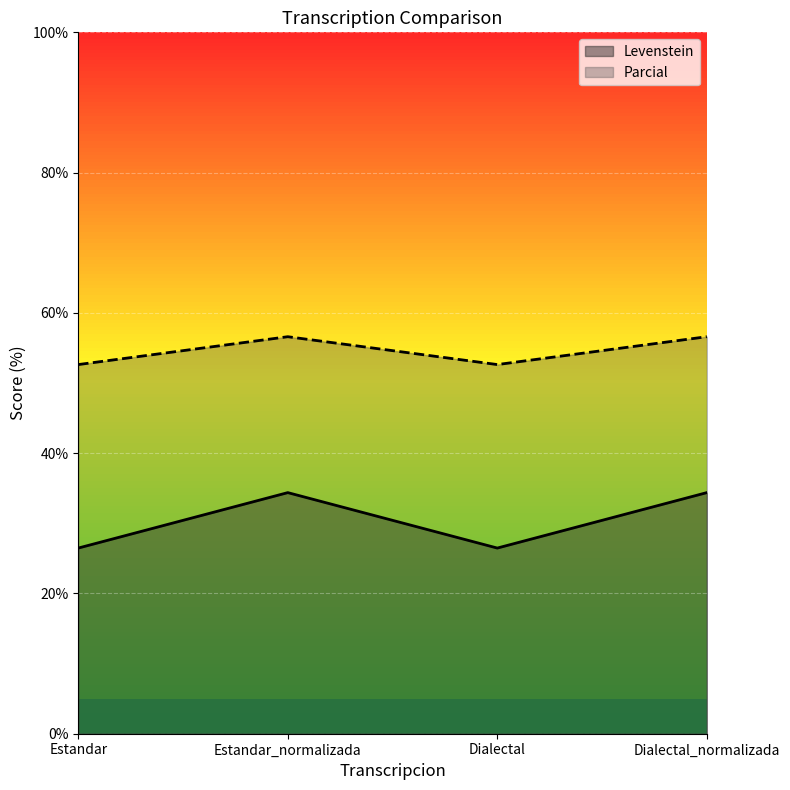

Which label corresponds to the largest value in the chart?

Estandar_normalizada